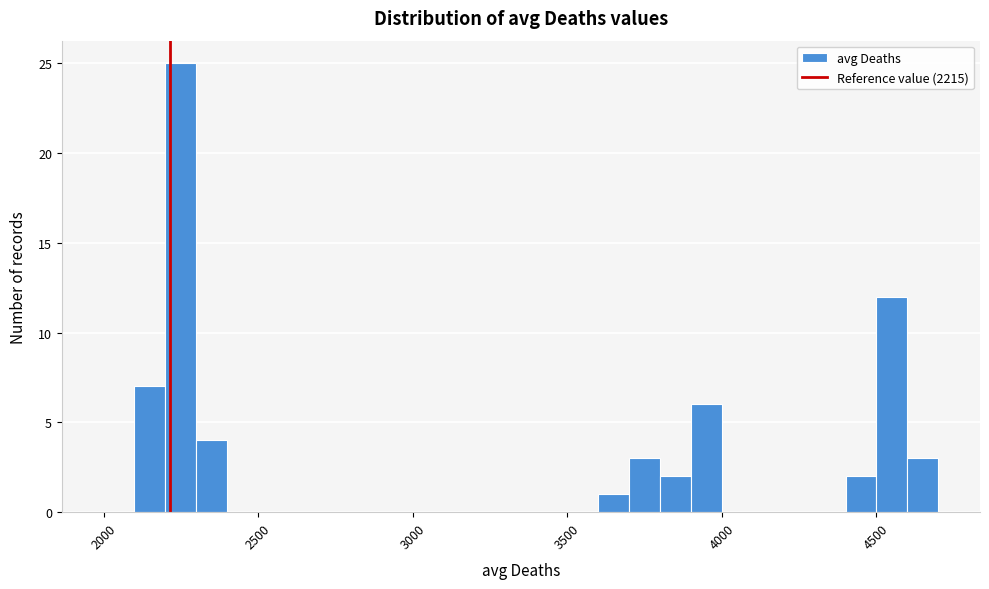

Read against the x-axis, roughly where is the centre of the tallest bar?

2250